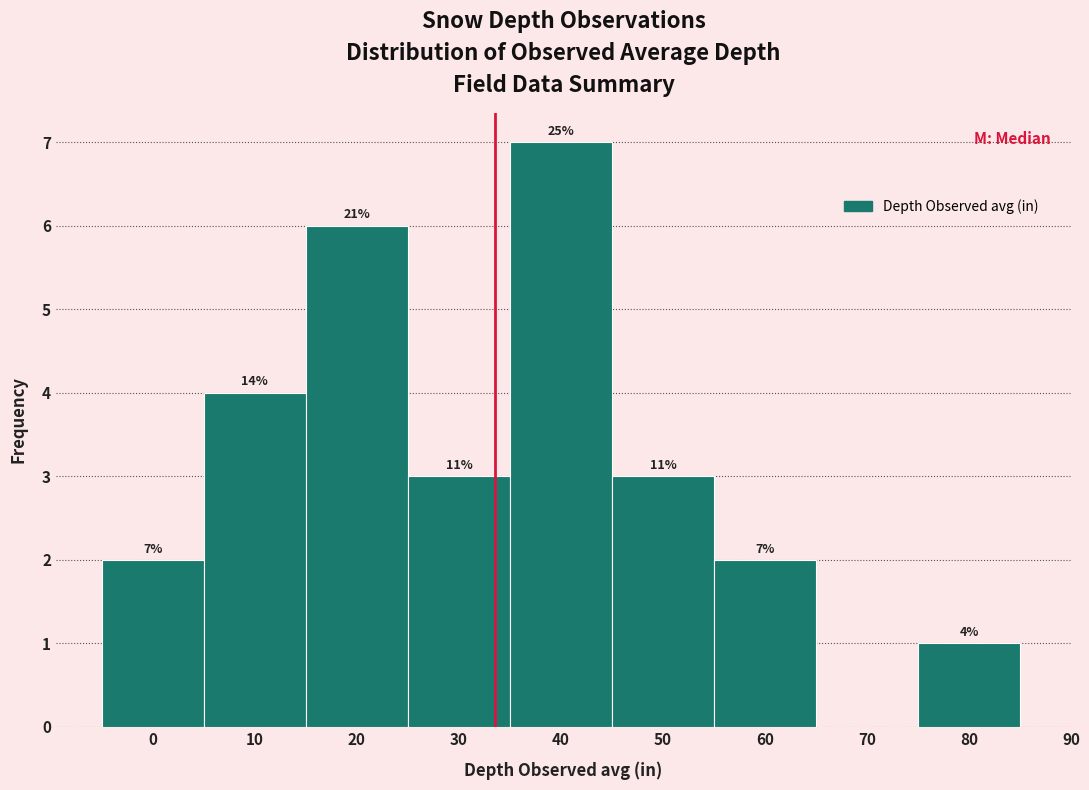

Are the bars horizontal?

No